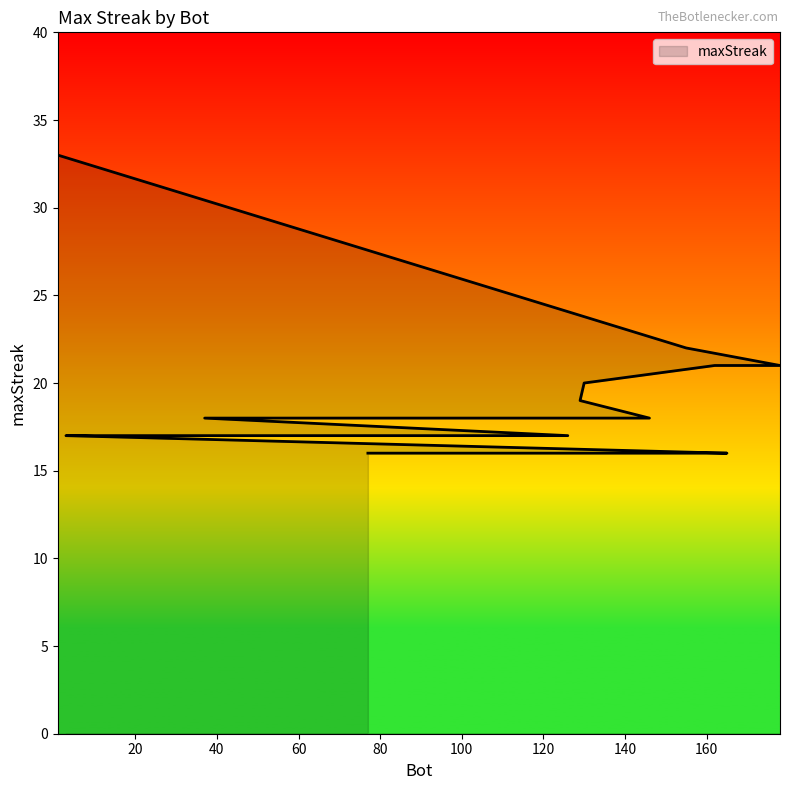

What is the difference between the maximum and second lowest values?

17